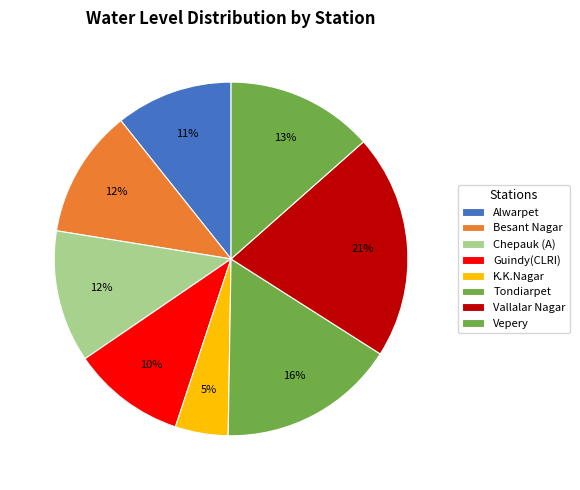

Does Alwarpet account for over 50% of the chart?

No